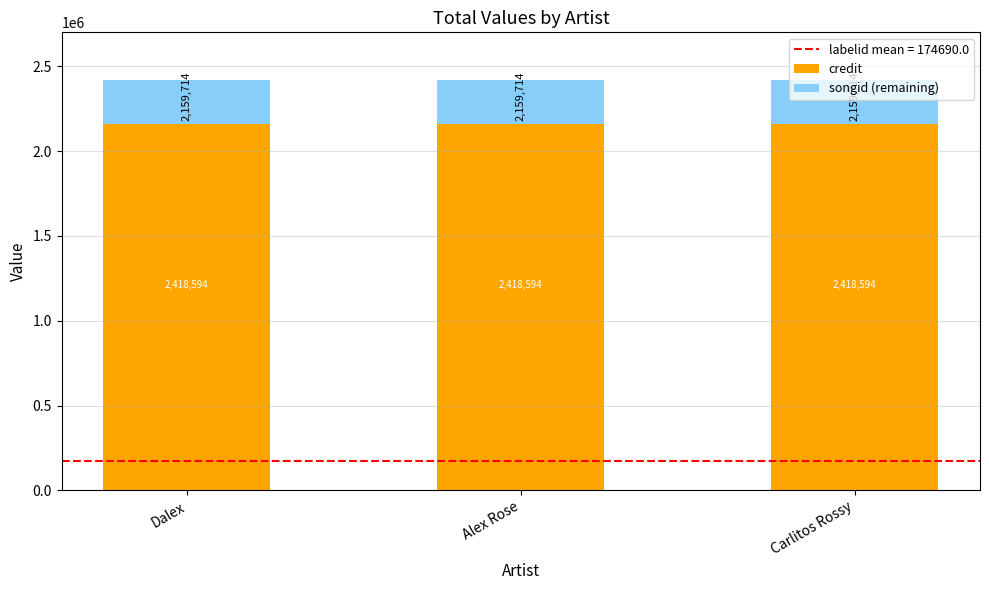

What position from the left is Dalex?

1